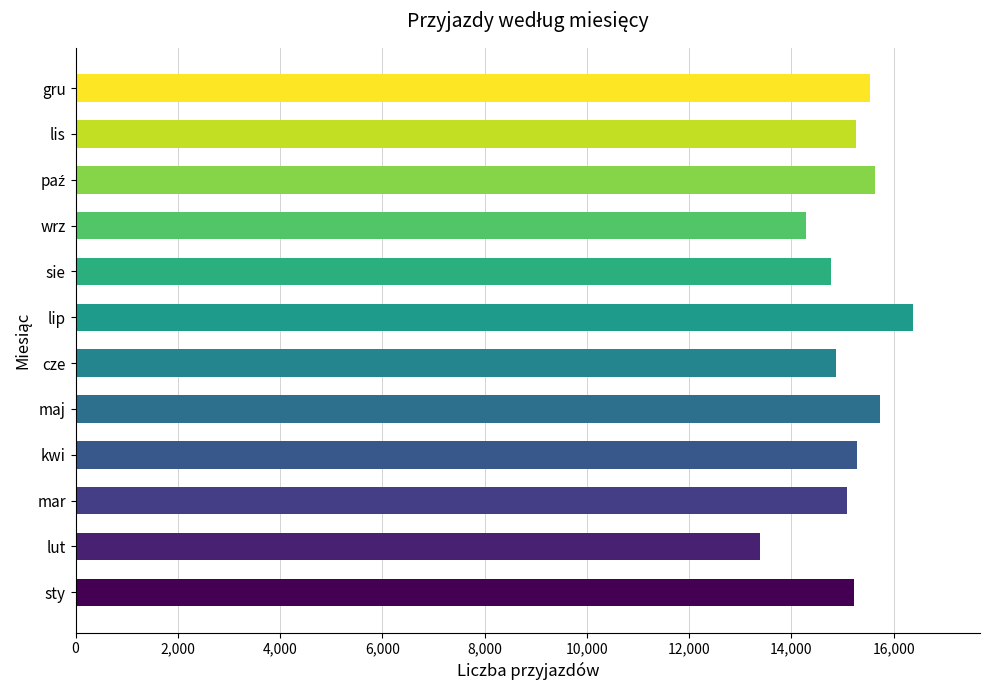

What is the ratio of the value at lis to the value at gru?

1.0